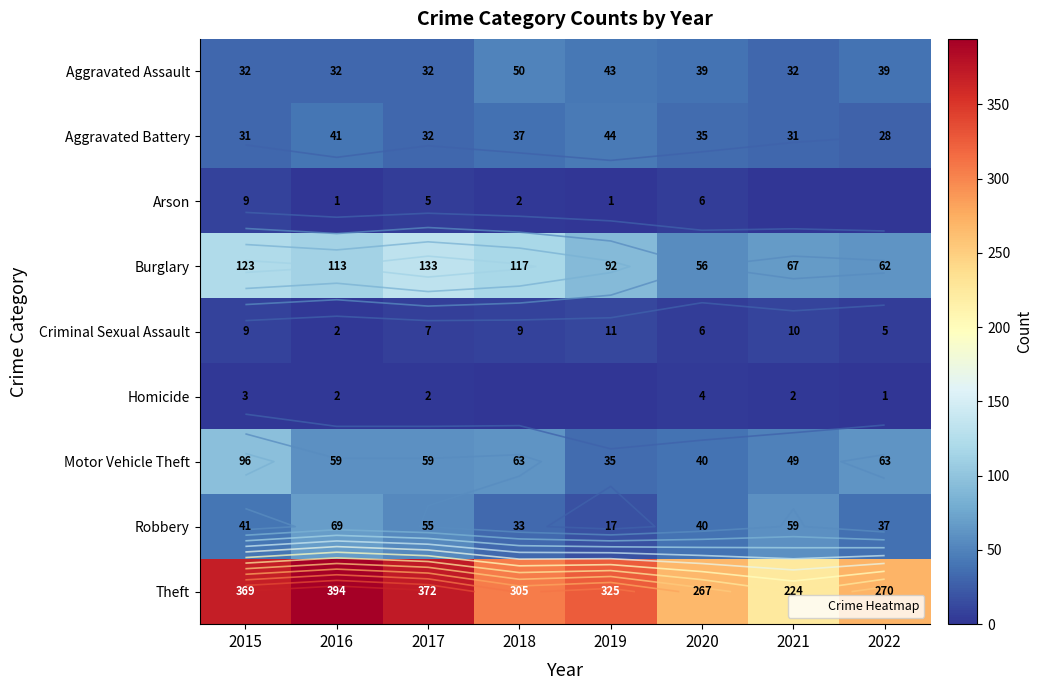

The Arson series shows 5 at 2017. True or false?

True